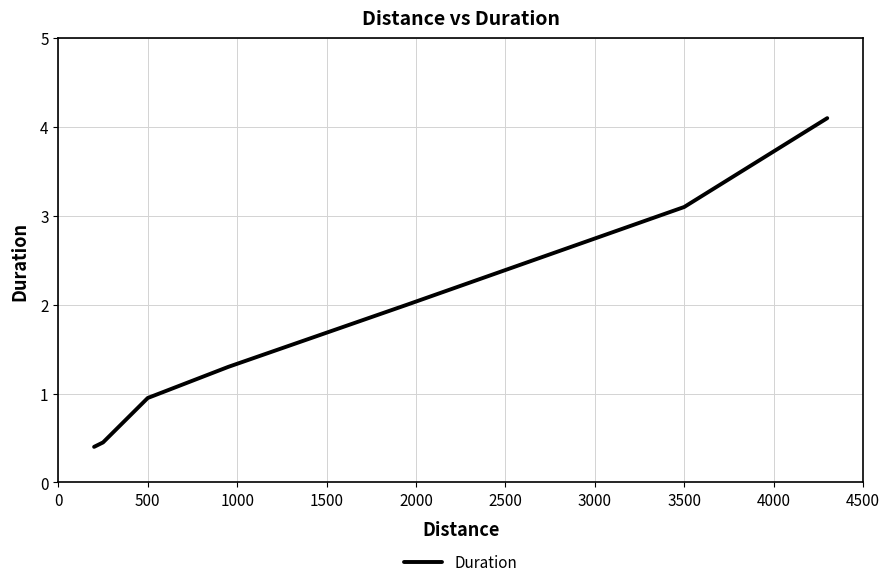

How many values are below 1?

3